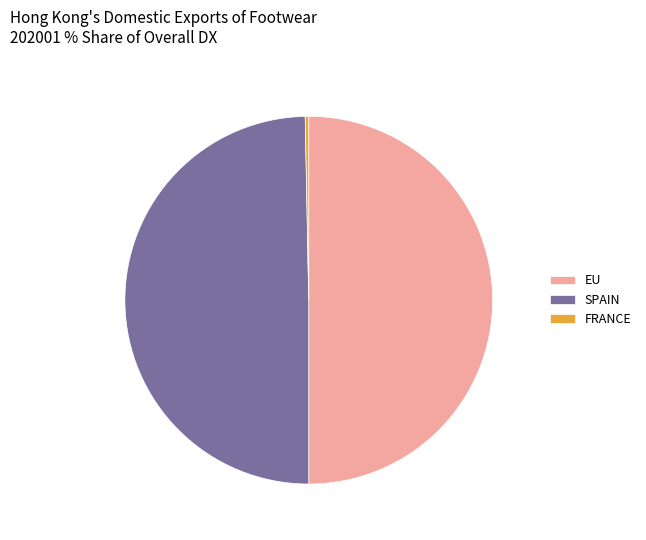

The SPAIN slice represents 56% of the pie. True or false?

False